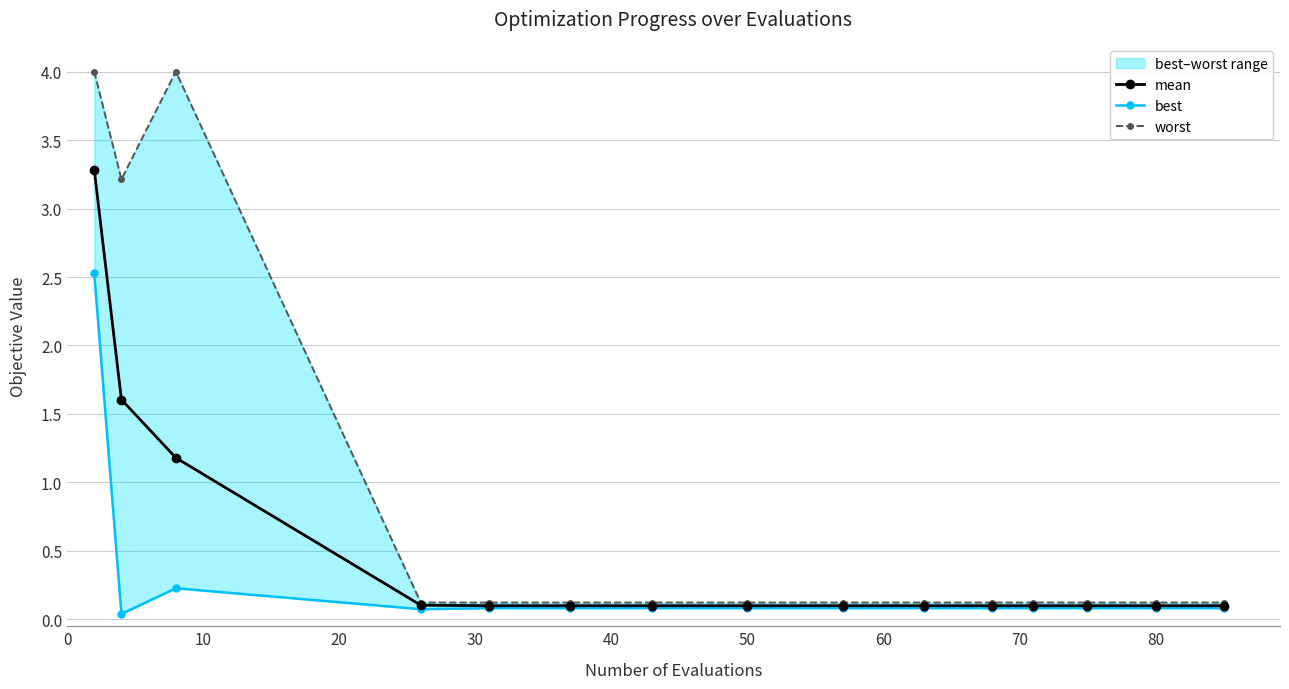

True or false: mean and worst intersect in this chart.

False